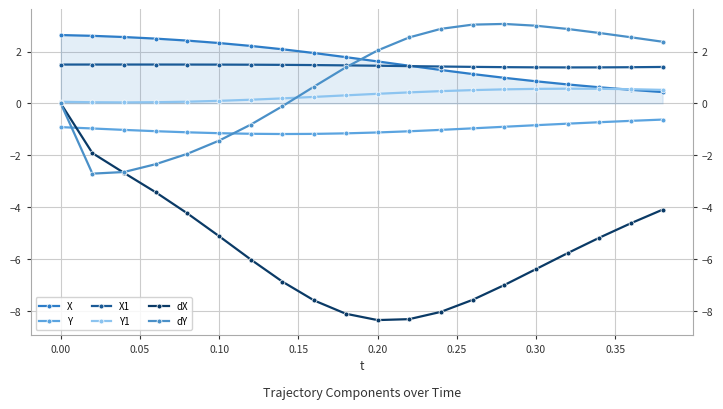

Is it true that Y equals -1.5 at 14?

False